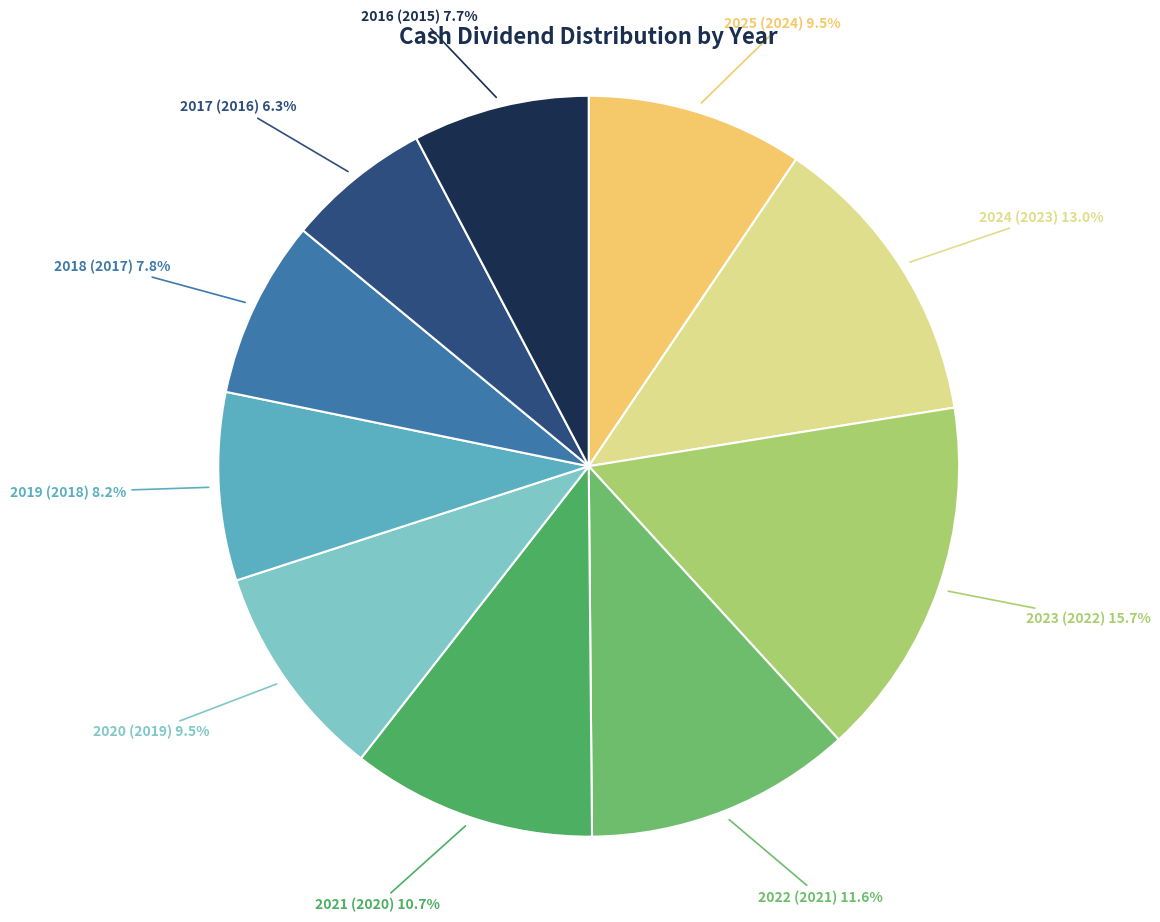

How many slices are in this pie chart?

10